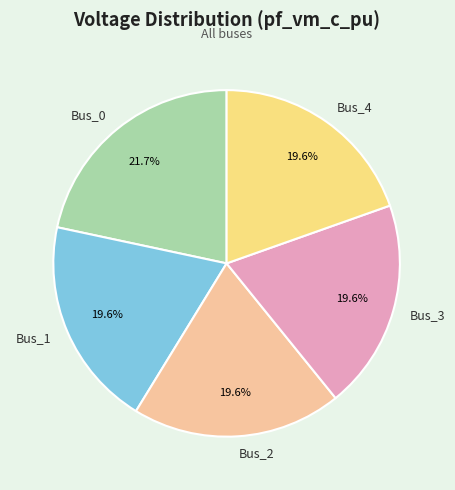

To the nearest percent, what percentage of the pie is Bus_4?

20%